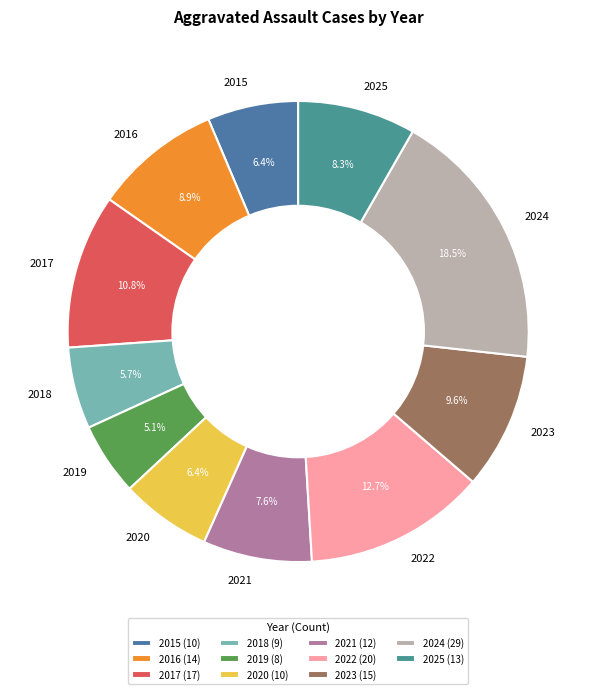

To the nearest percent, what portion does 2019 represent?

5%